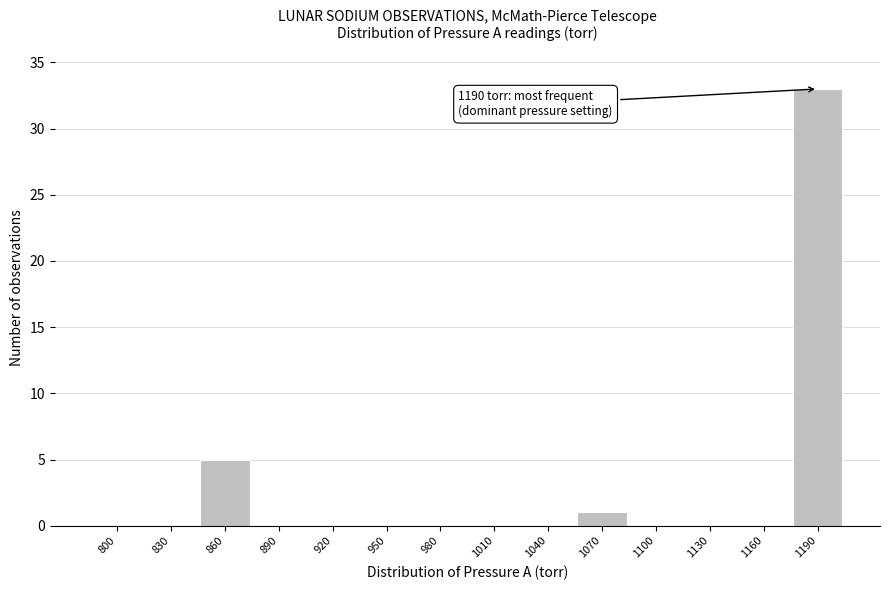

Reading right to left, list all the values displayed in this chart.

1190=33	1160=0	1130=0	1100=0	1070=1	1040=0	1010=0	980=0	950=0	920=0	890=0	860=5	830=0	800=0